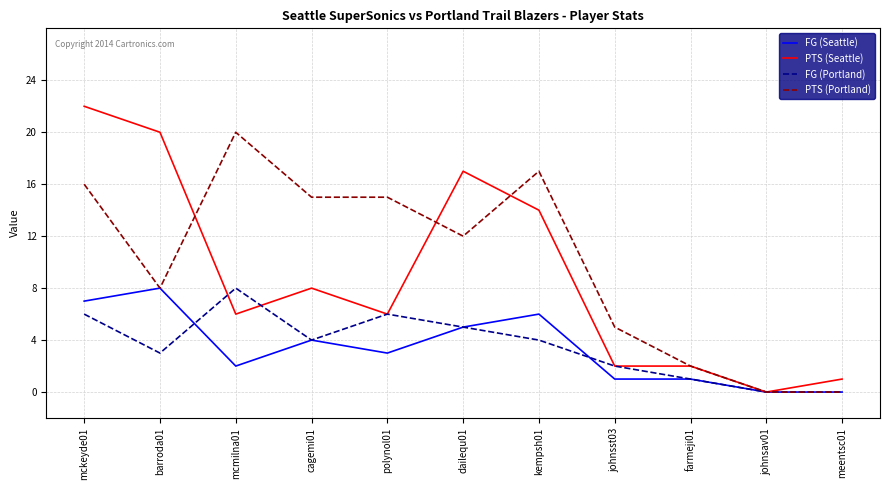

How many values in PTS (Seattle) are above zero?

10